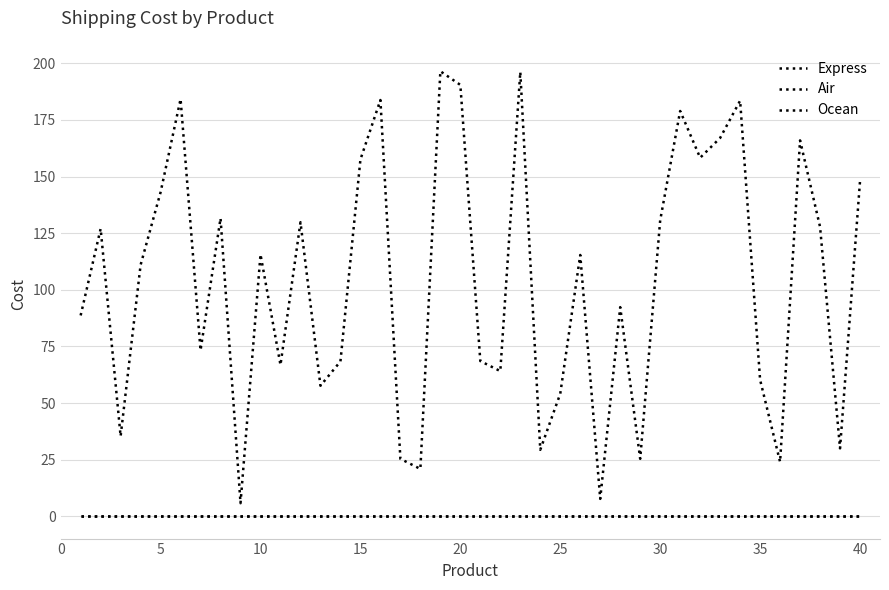

Does the chart display data point markers on the line(s)?

No